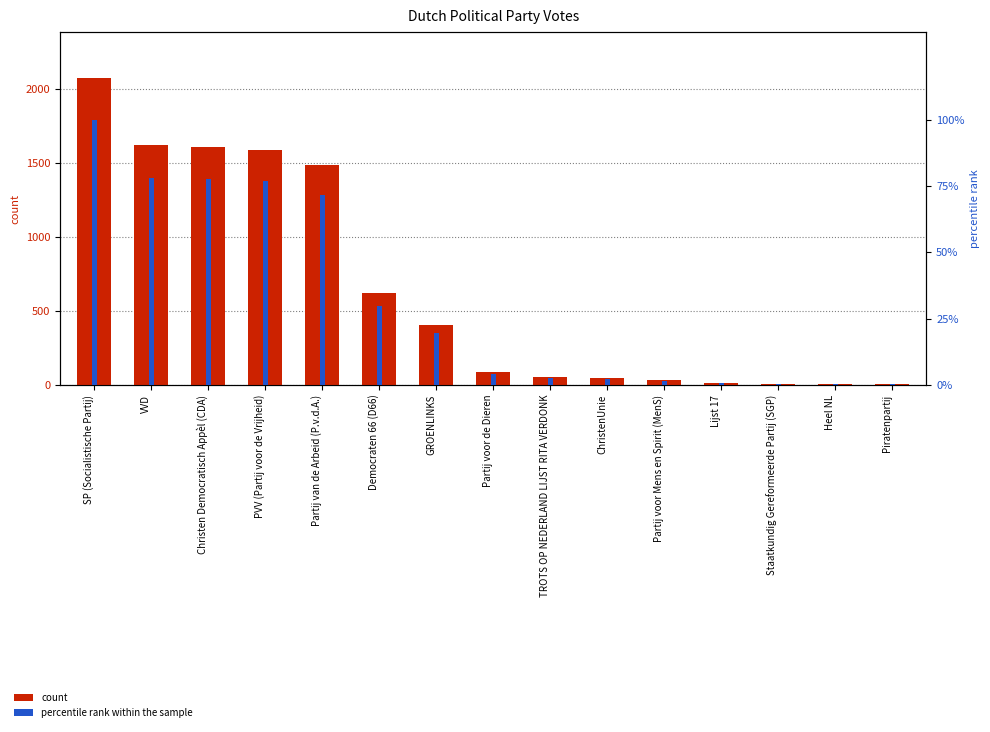

Which has a higher value, Piratenpartij or Lijst 17?

Lijst 17